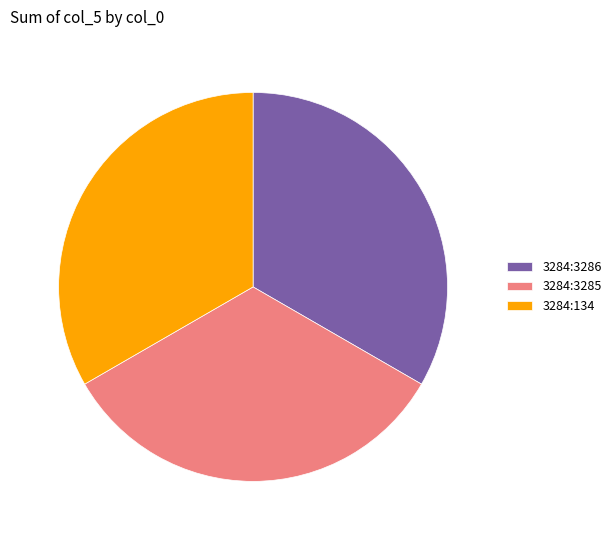

How many segments does this pie chart have?

3